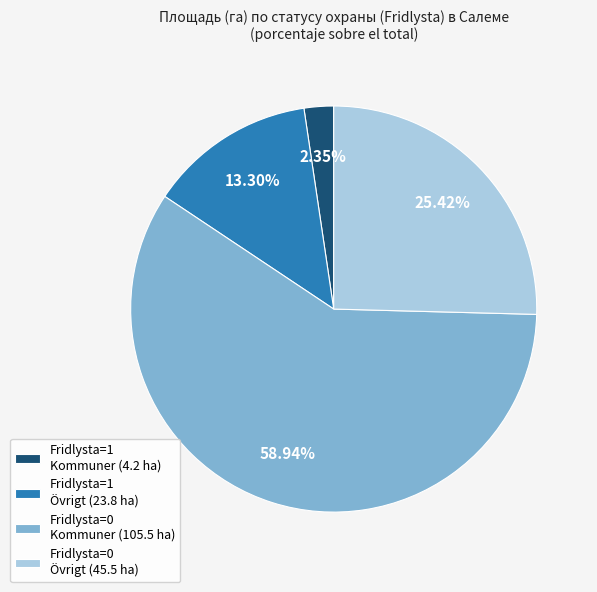

Do Fridlysta=0 Kommuner (105.5 ha) and Fridlysta=1 Kommuner (4.2 ha) together represent more than half of the pie?

Yes